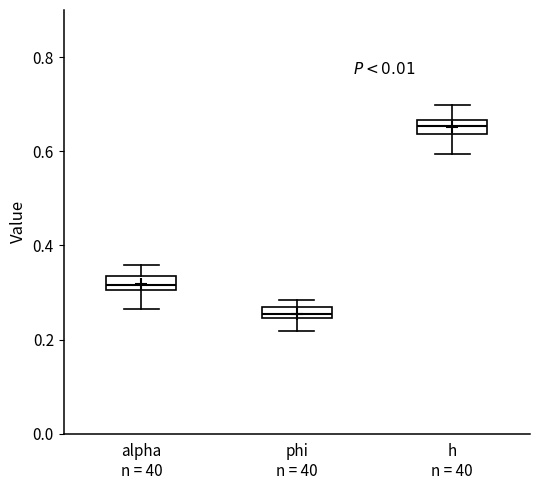

Which box's median line is the lowest?

phi n = 40